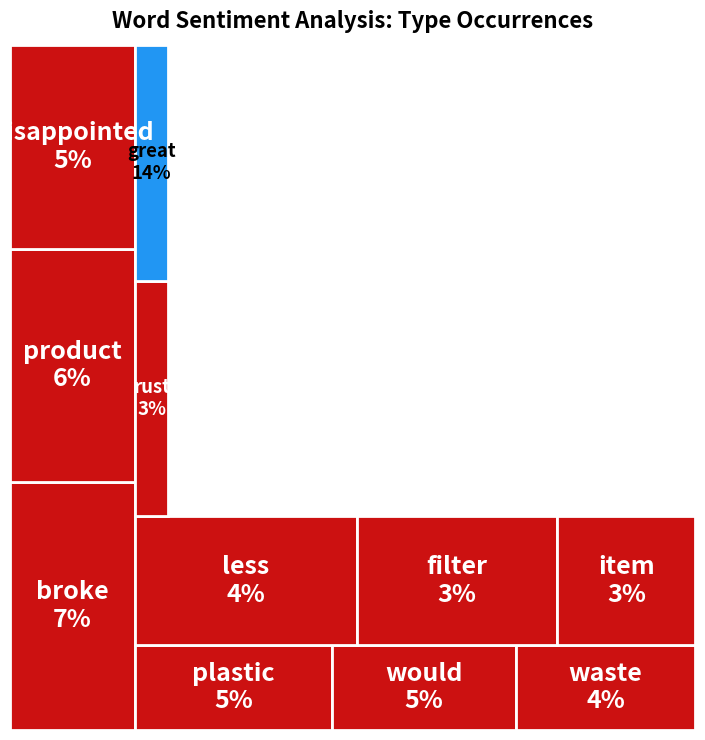

What is the label of the 17th bar from the right?

plastic